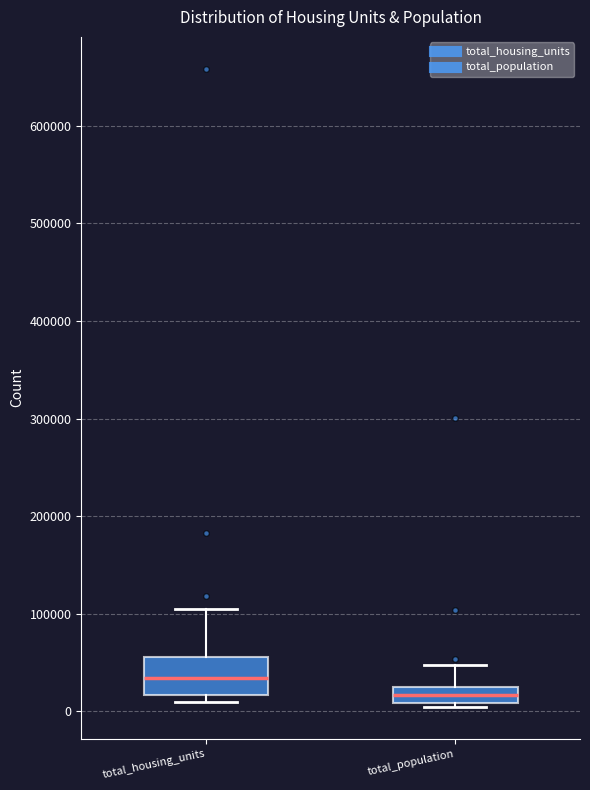

Where does the median line of the box for total_housing_units sit on the y-axis? The values are not printed on the chart, so give them approximately, as read against the axis.

30000